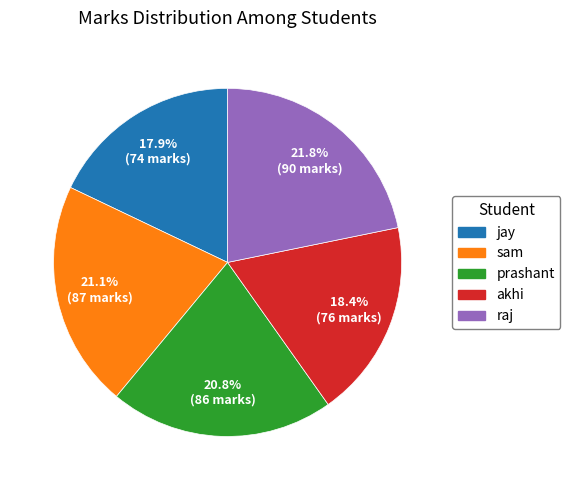

What percentage is NOT represented by akhi?

81.6%